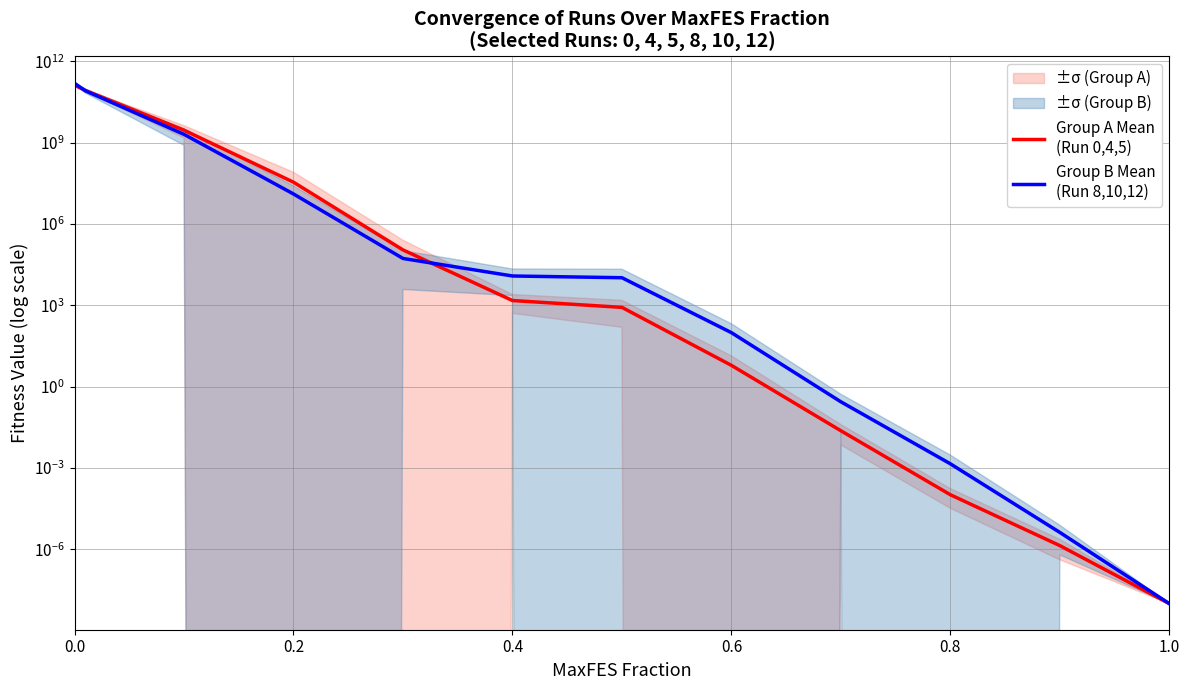

Which has a higher value, 0.4 or 0.8?

0.4